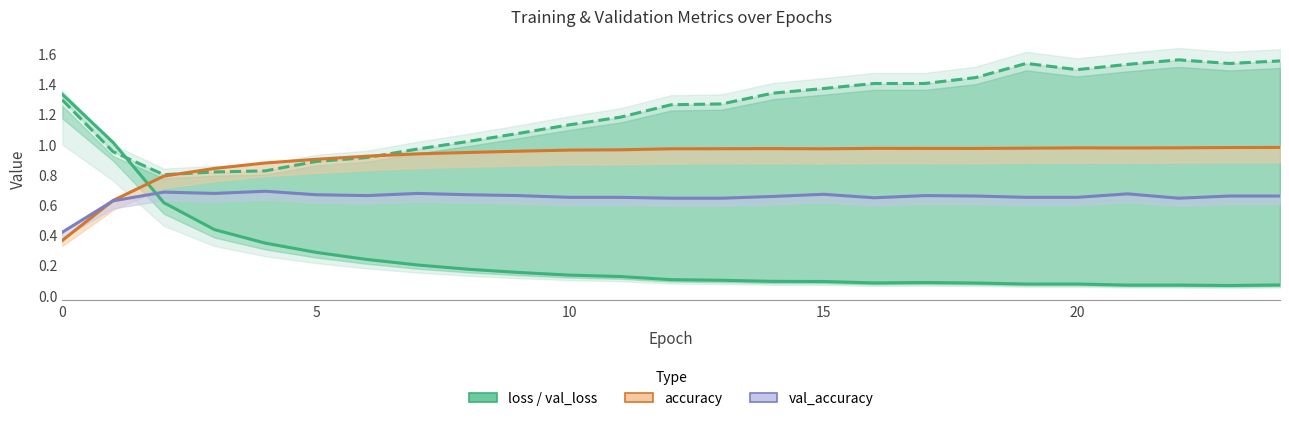

True or false: val_loss and val_accuracy intersect in this chart.

False